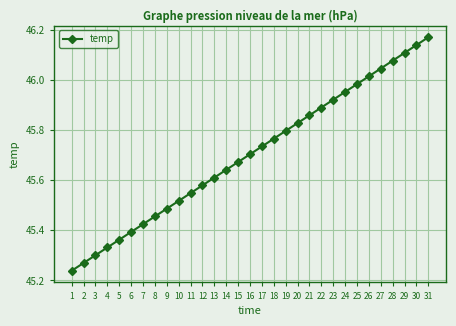

Which has a higher value, 27 or 31?

31